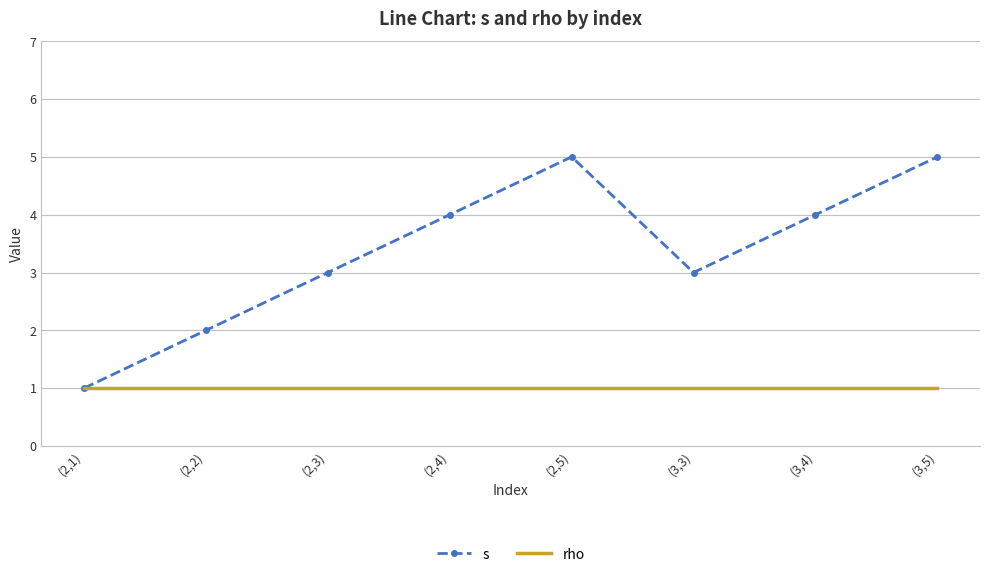

What is the total value across all series at (3,3)?

4